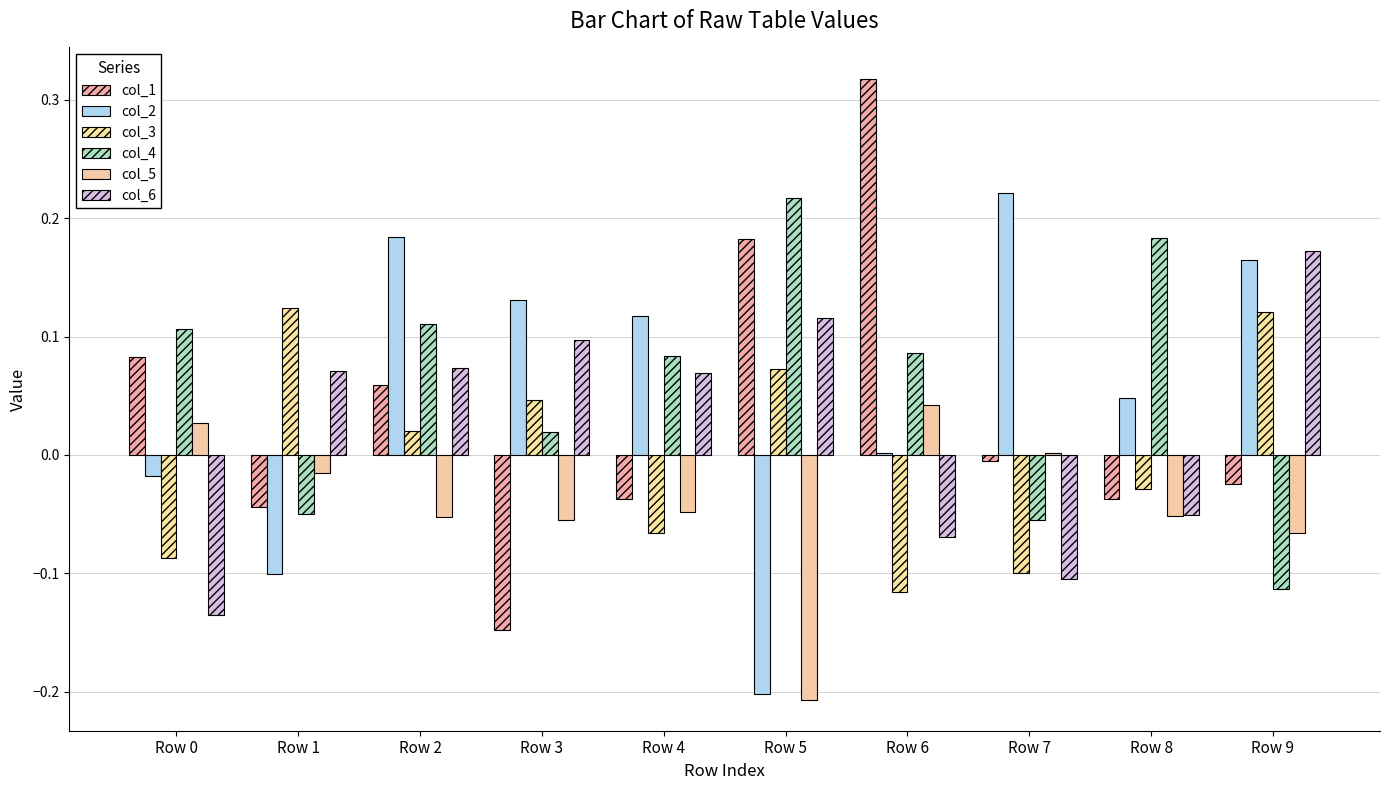

How many values in the col_3 series exceed 0?

5